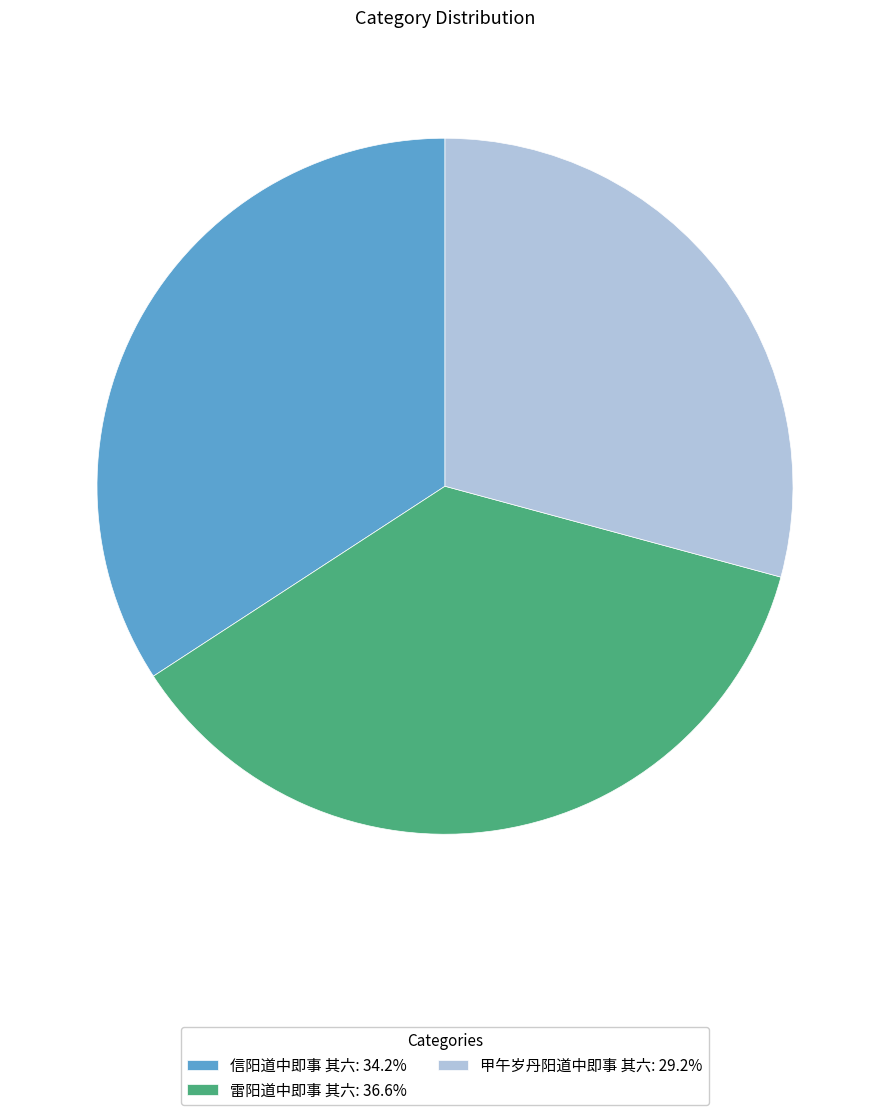

Which slice is the smallest?

甲午岁丹阳道中即事 其六